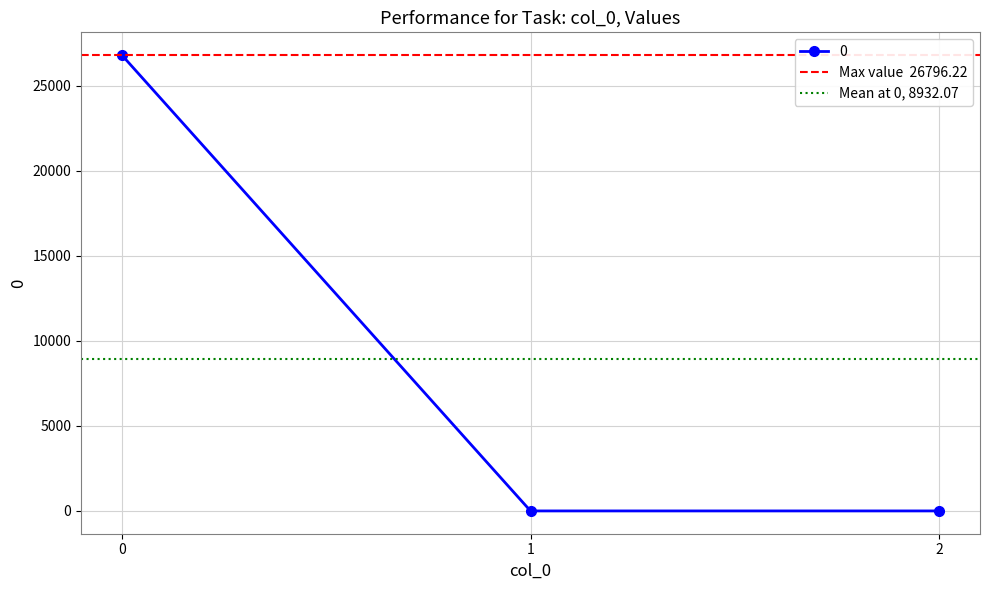

Does the chart display data point markers on the line(s)?

Yes